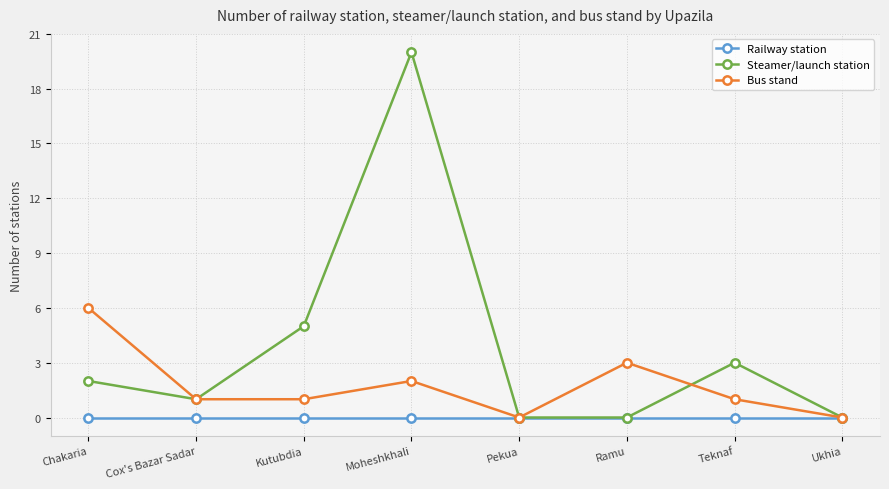

What is the total value across all series at Chakaria?

8